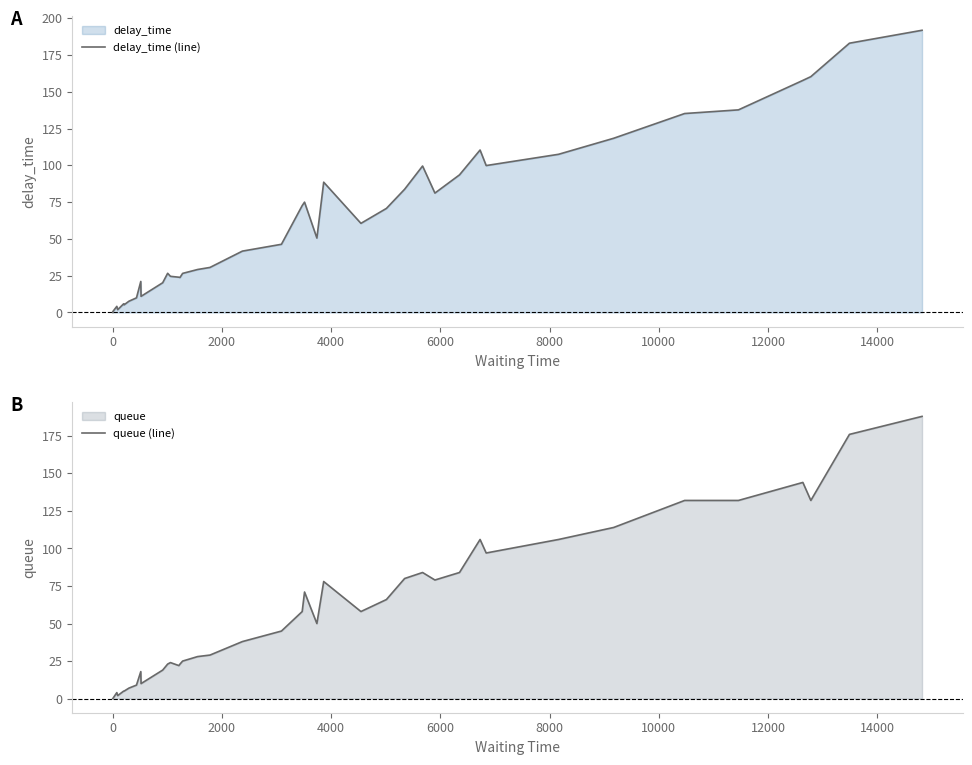

What is the difference between the maximum and minimum values in the queue (line) series?

188.0